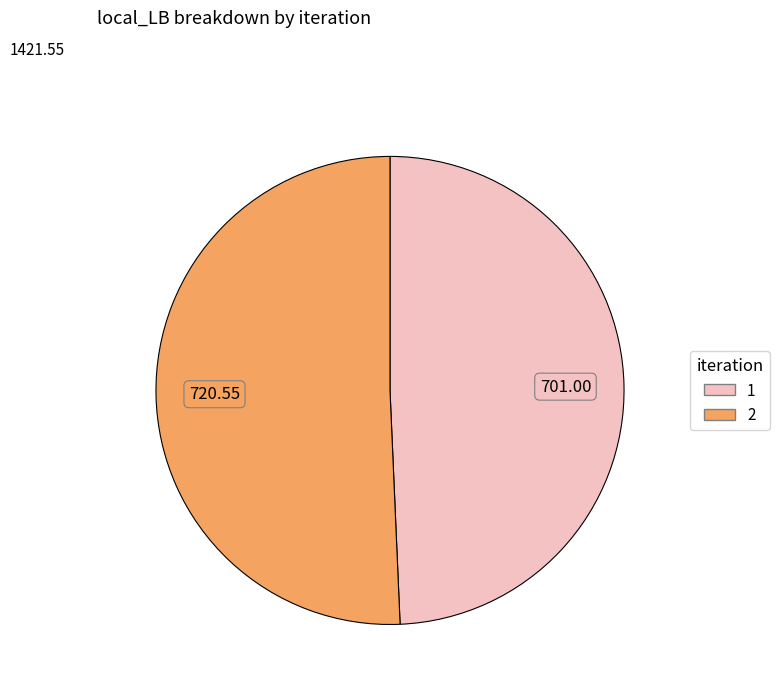

Rank the categories by value from lowest to highest.

1, 2